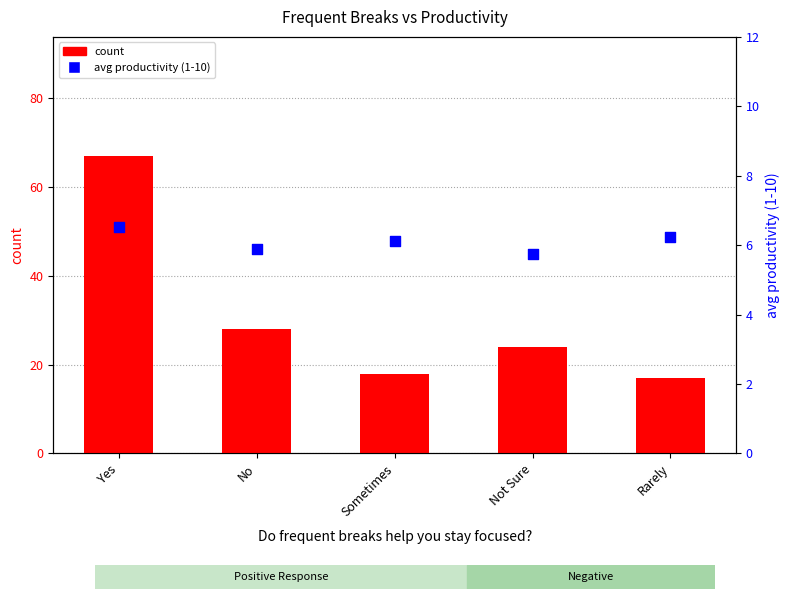

What is the total value across all series at No?

33.9